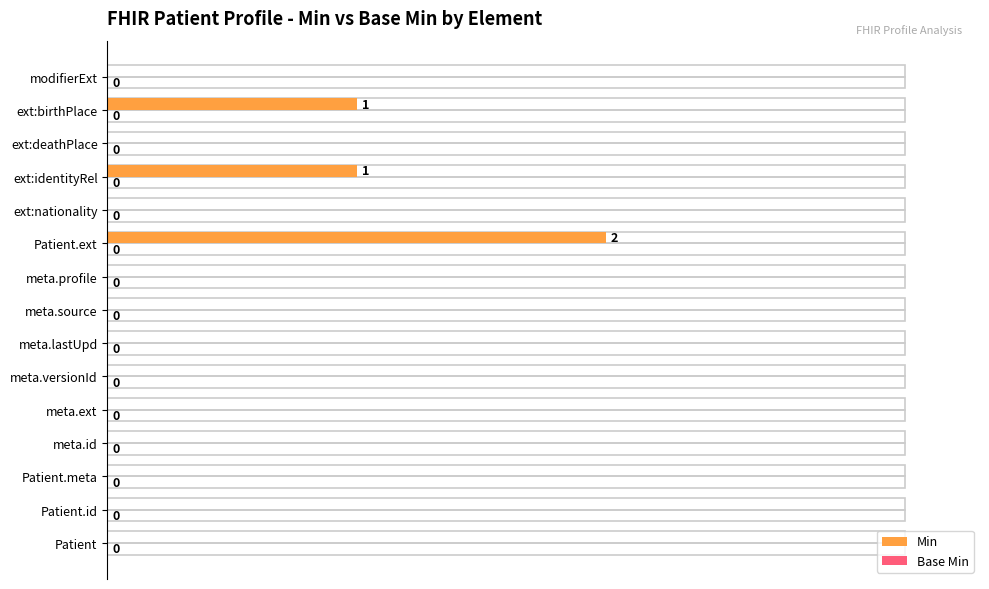

What is the sum of all values?

4